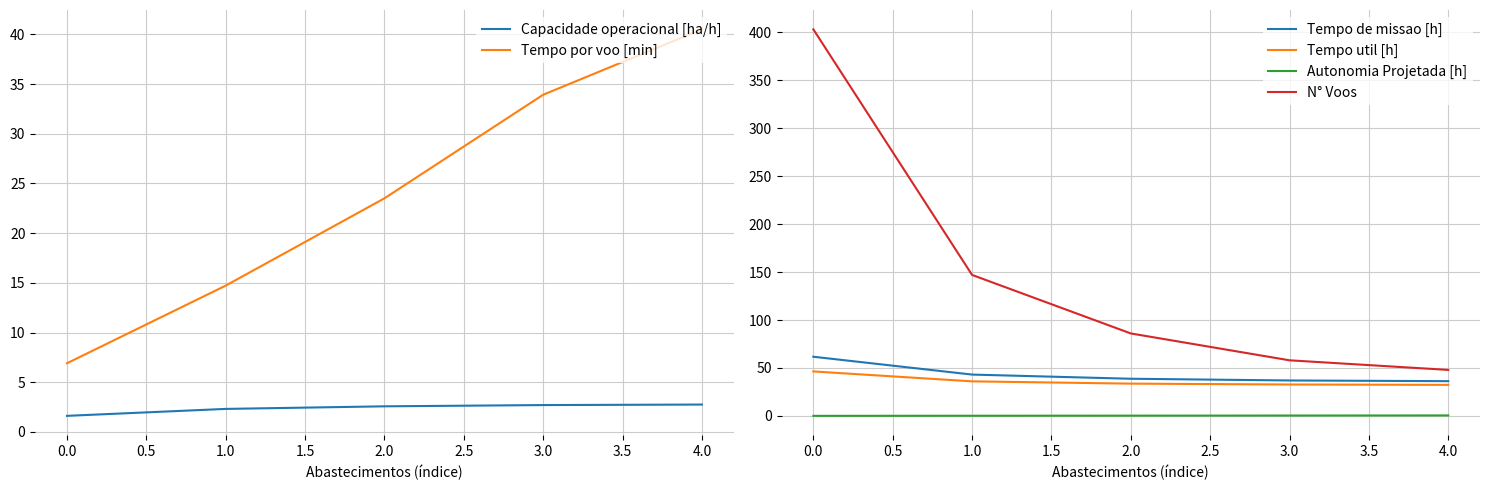

True or false: Capacidade operacional [ha/h] and Tempo por voo [min] cross at least once.

False